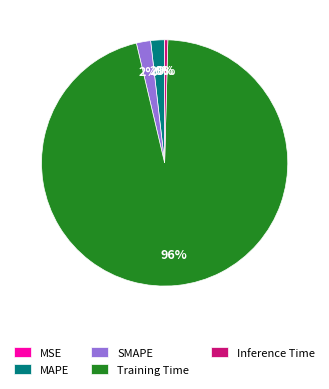

The MAPE slice represents 10% of the pie. True or false?

False